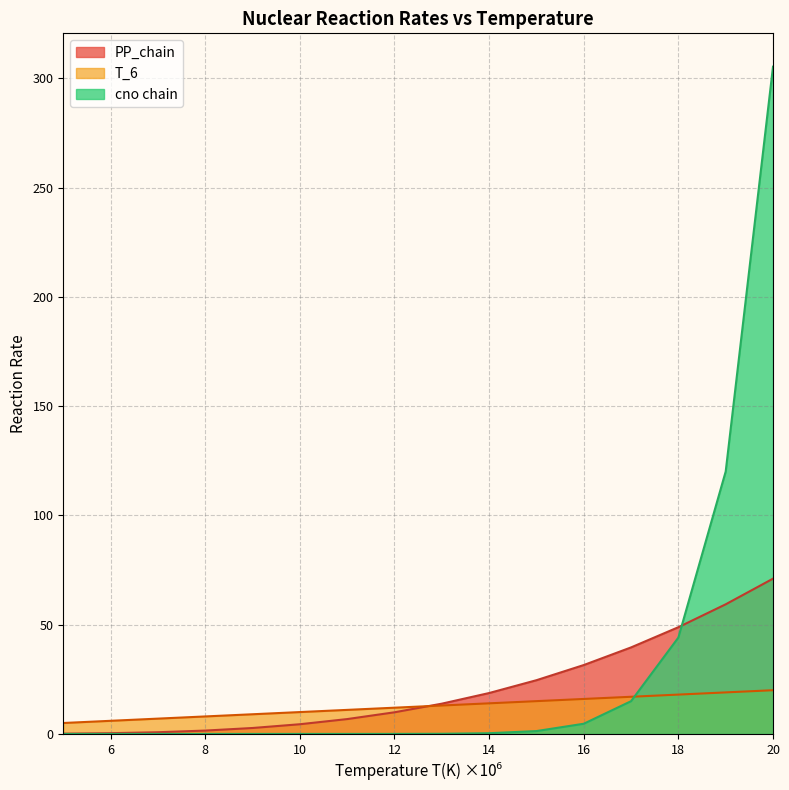

What is the difference between the highest and lowest values at 16?

26.9